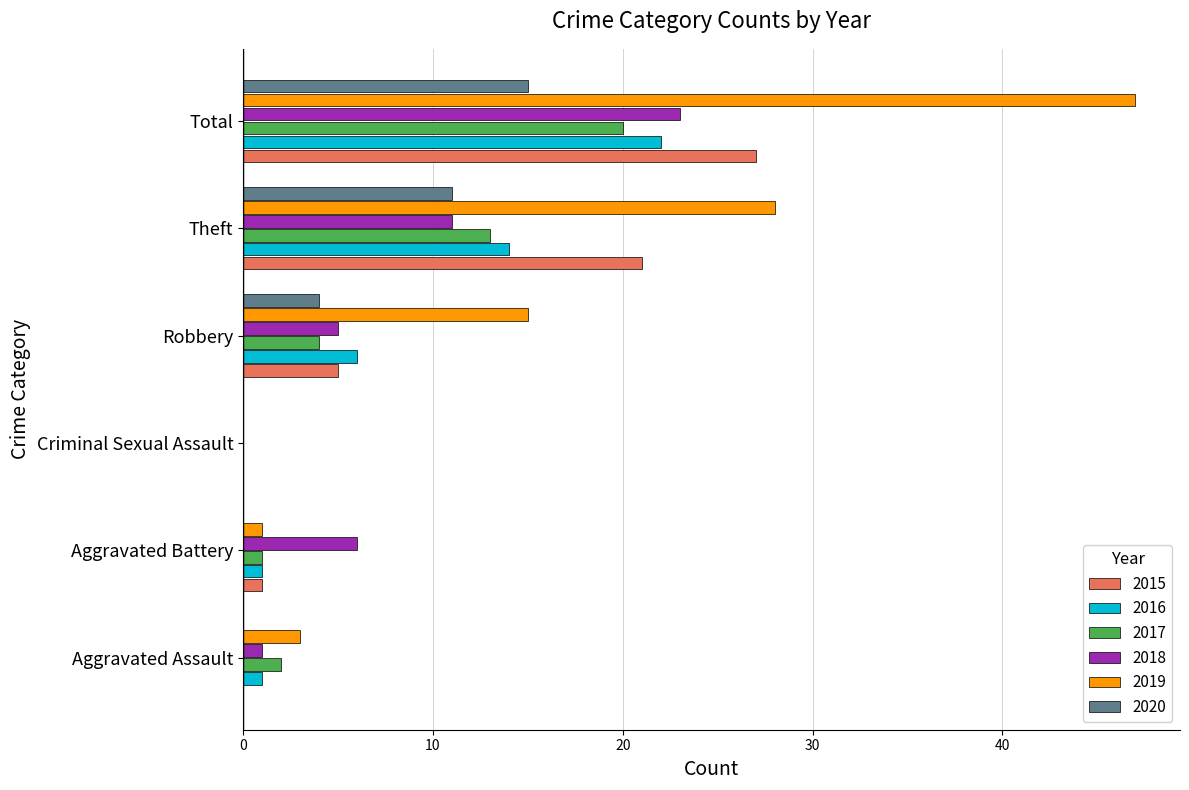

What is the total value across all series at Theft?

98